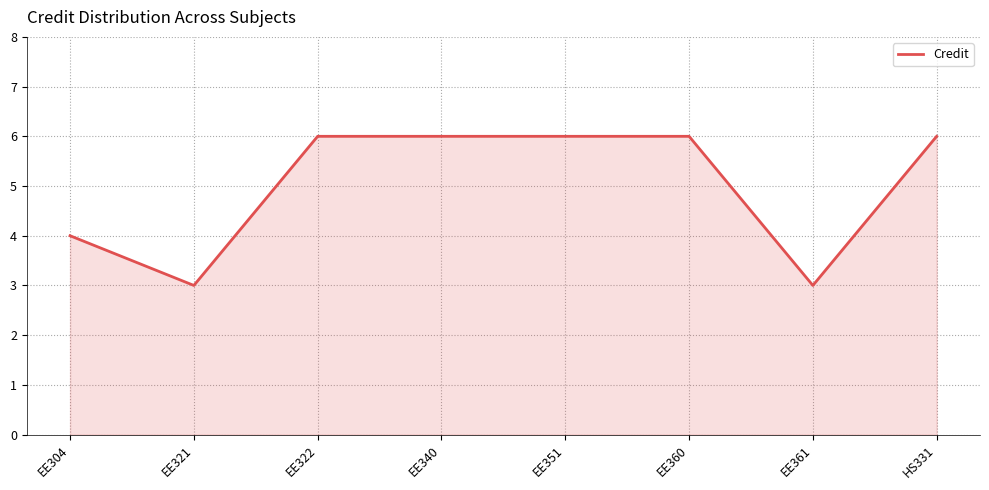

Reading left to right, extract all data points from this chart.

EE304=4	EE321=3	EE322=6	EE340=6	EE351=6	EE360=6	EE361=3	HS331=6